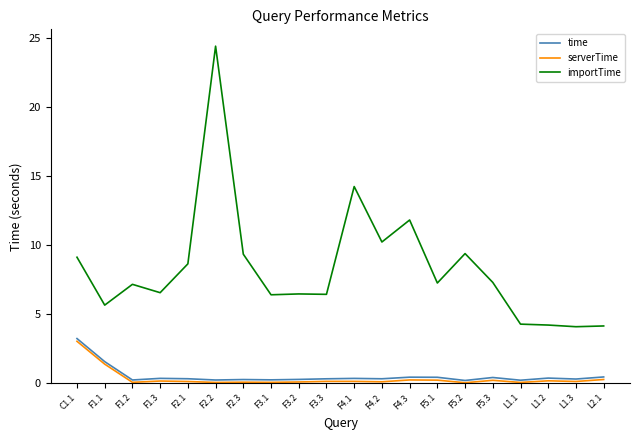

Is it true that importTime equals 1.9 at L1.3?

False